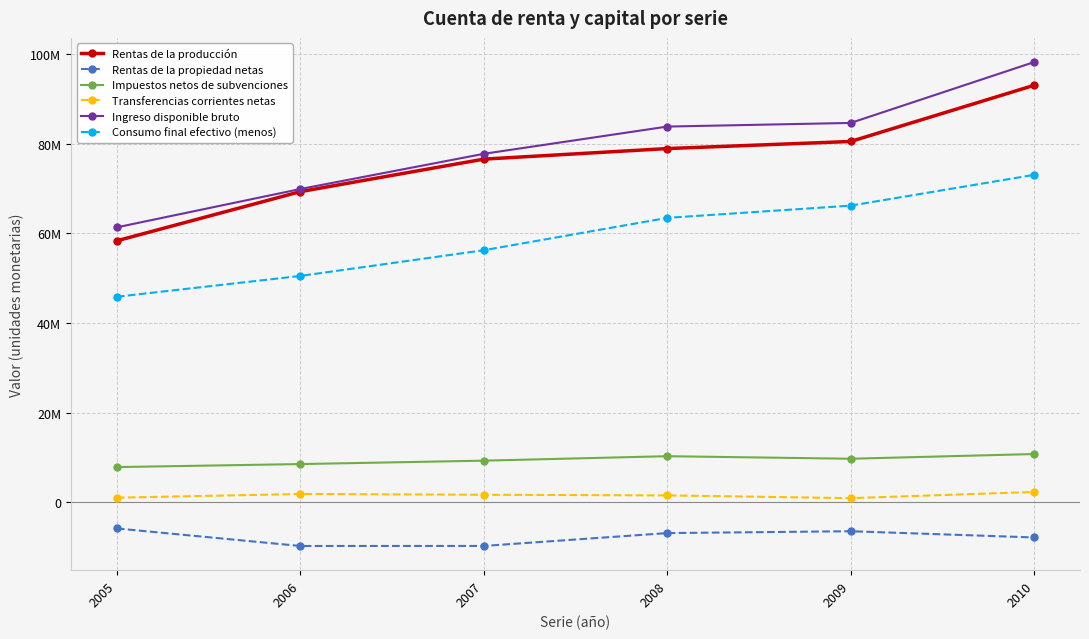

What is the average value of the Transferencias corrientes netas series?

1539676